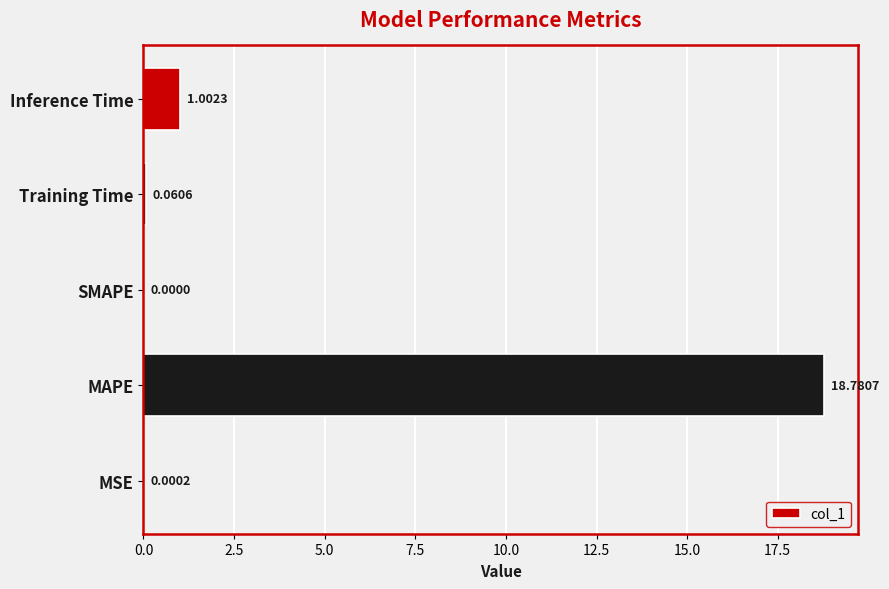

Which category has the highest value across all series?

MAPE